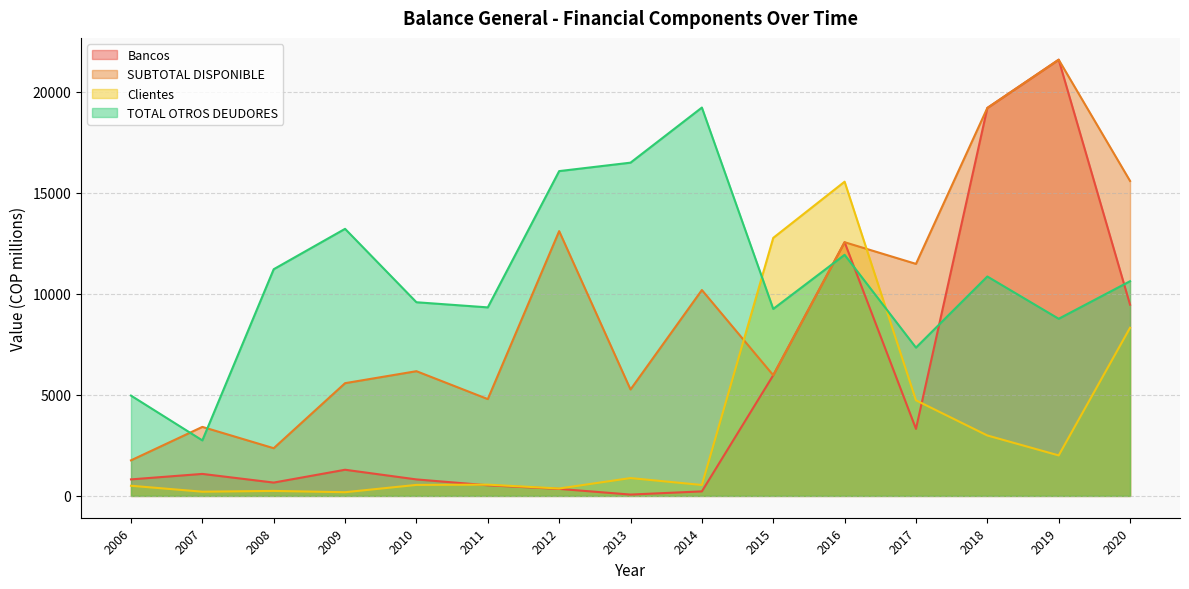

What is the smallest value displayed?

67.2